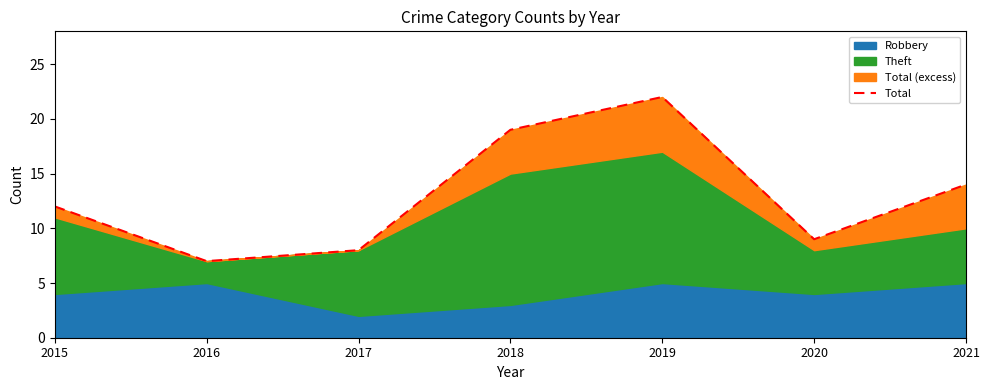

How many data points are less than 12?

3